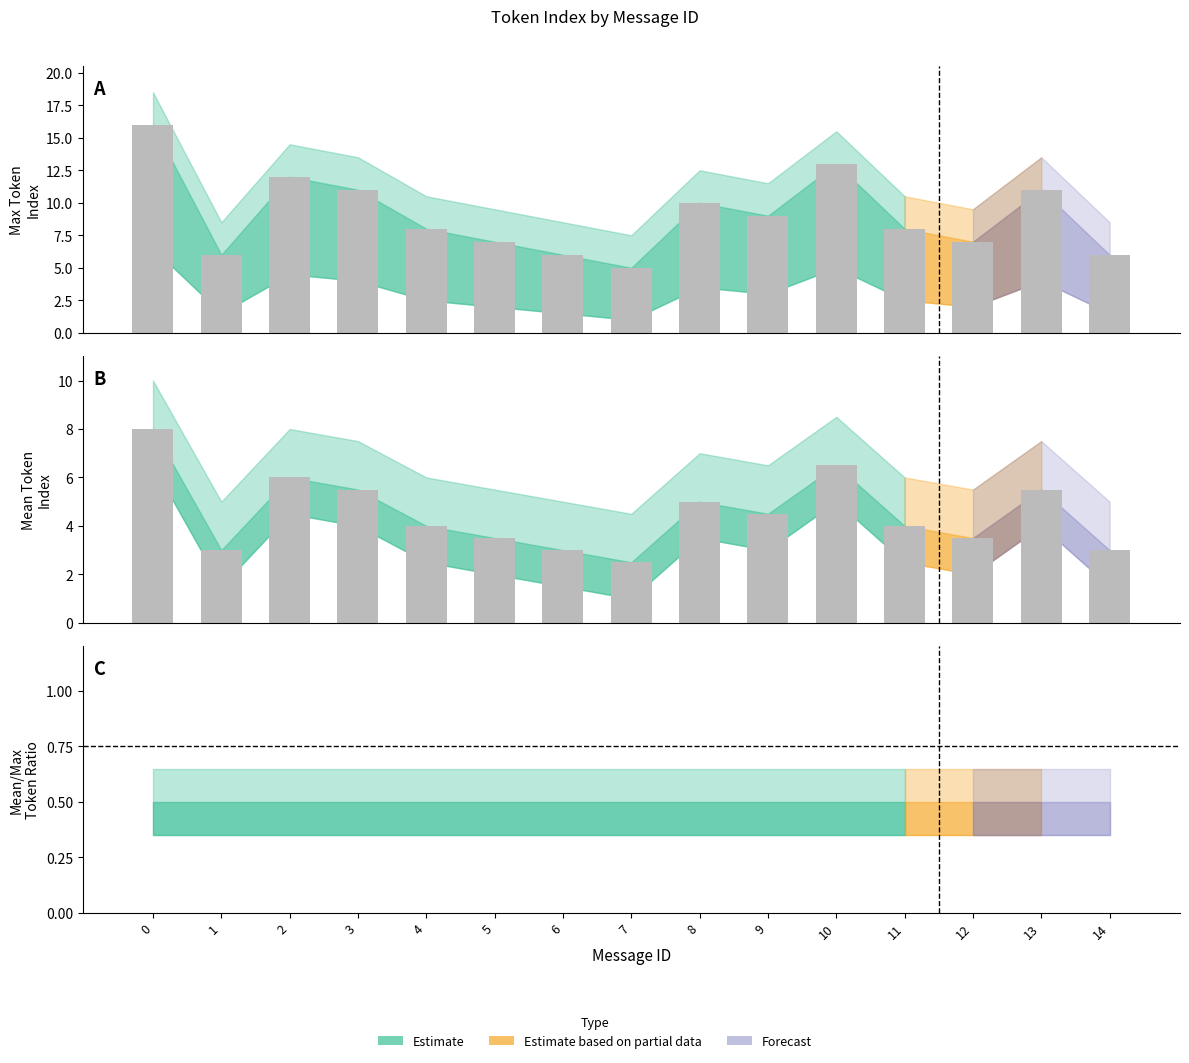

Is it true that mean_token_index equals 3.5 at 12?

True